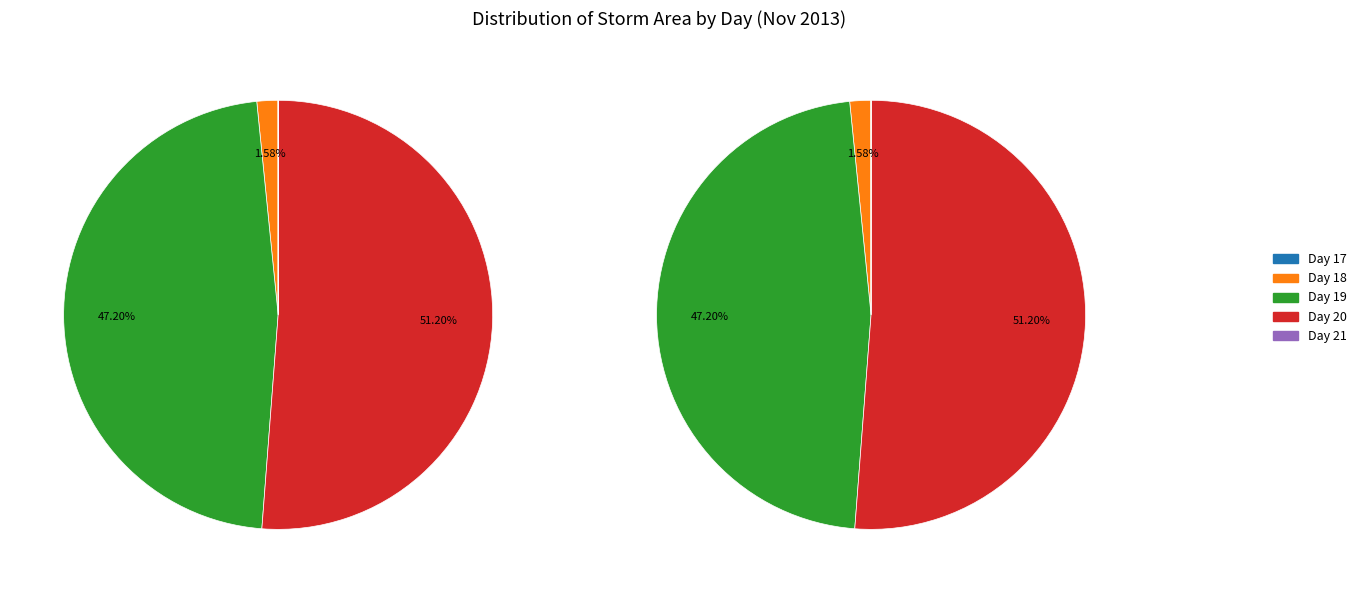

Which category has the biggest portion of the pie?

20